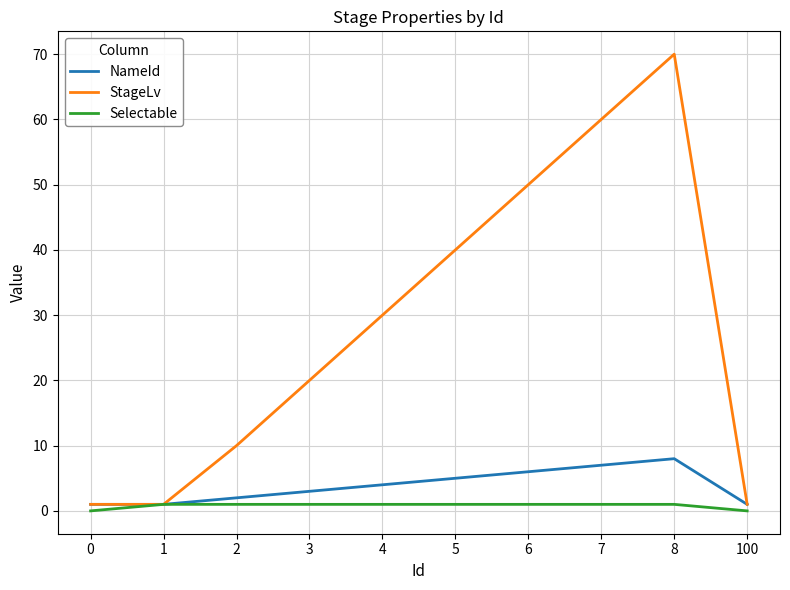

What is the maximum value shown in the chart?

70